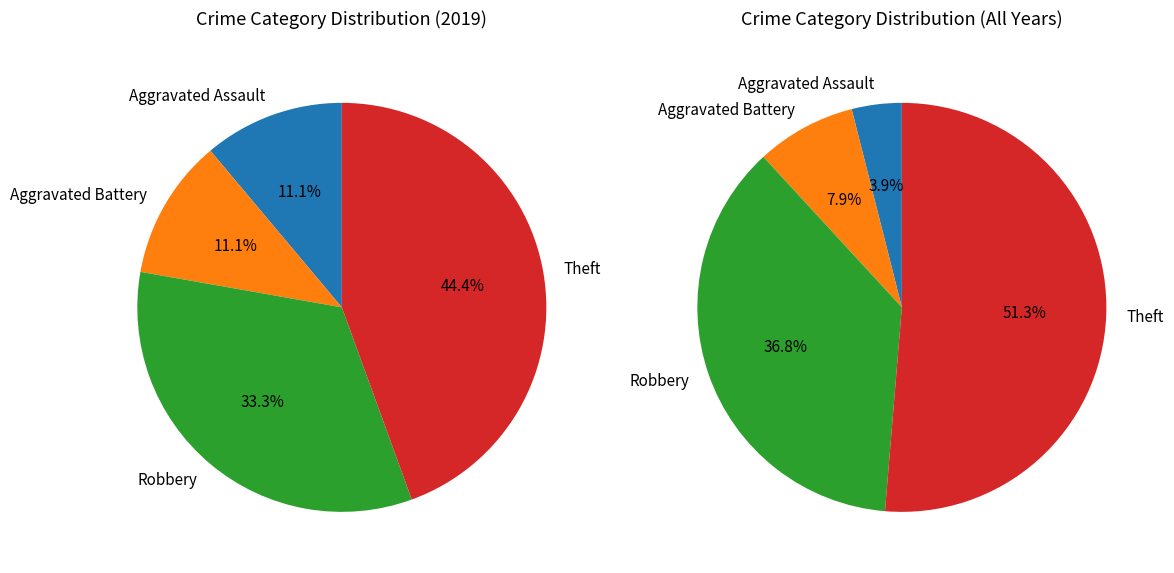

Count the number of slices in the pie.

4